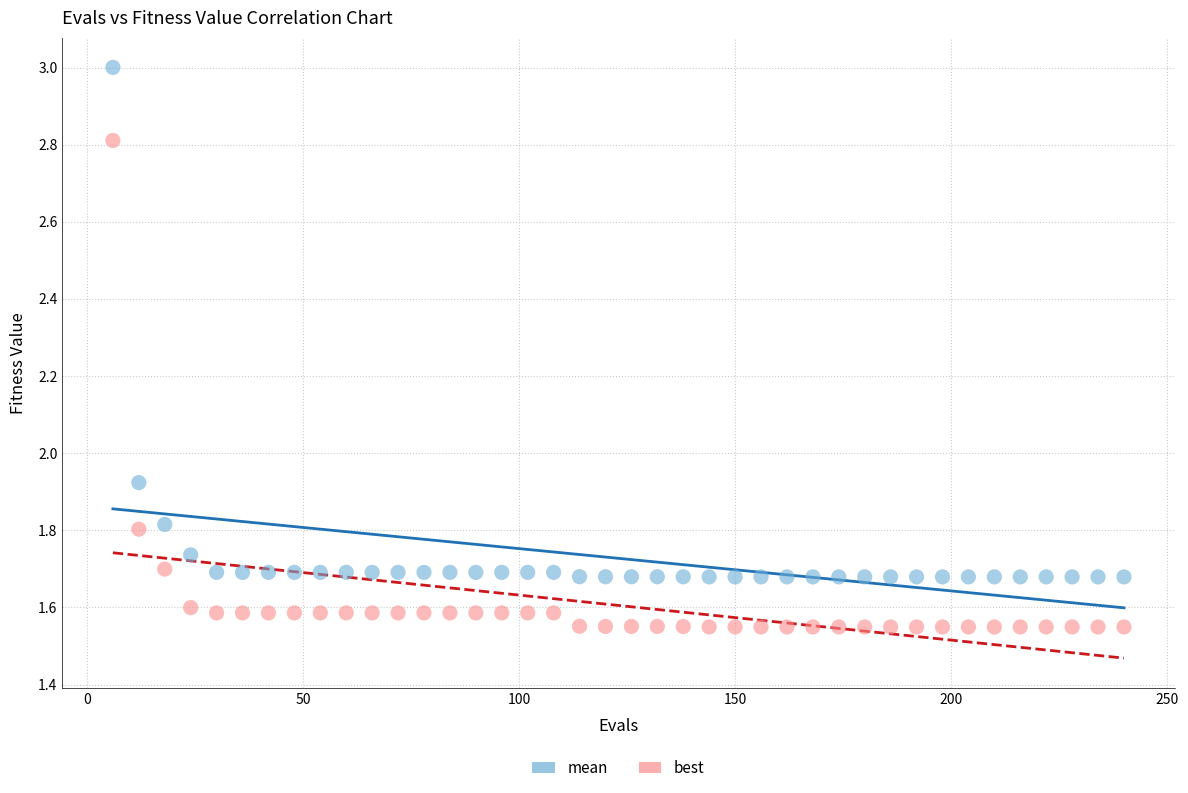

Which series reaches the minimum Y coordinate?

best